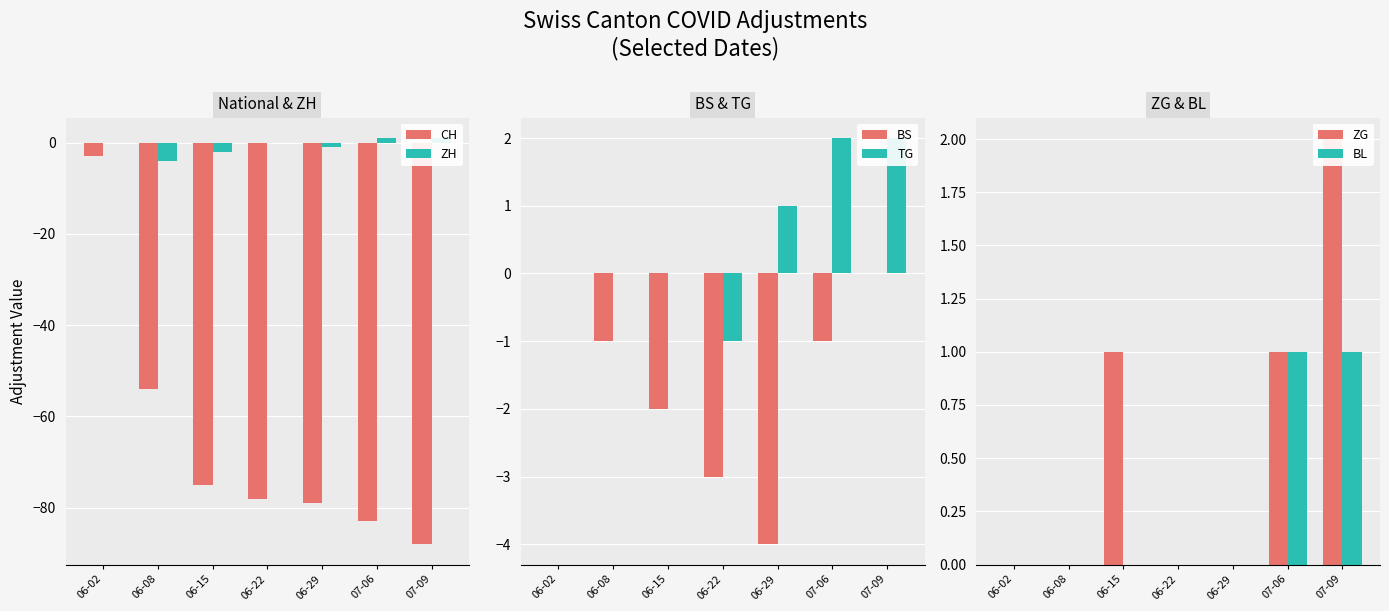

At which category is the sum across all series the highest?

06-02